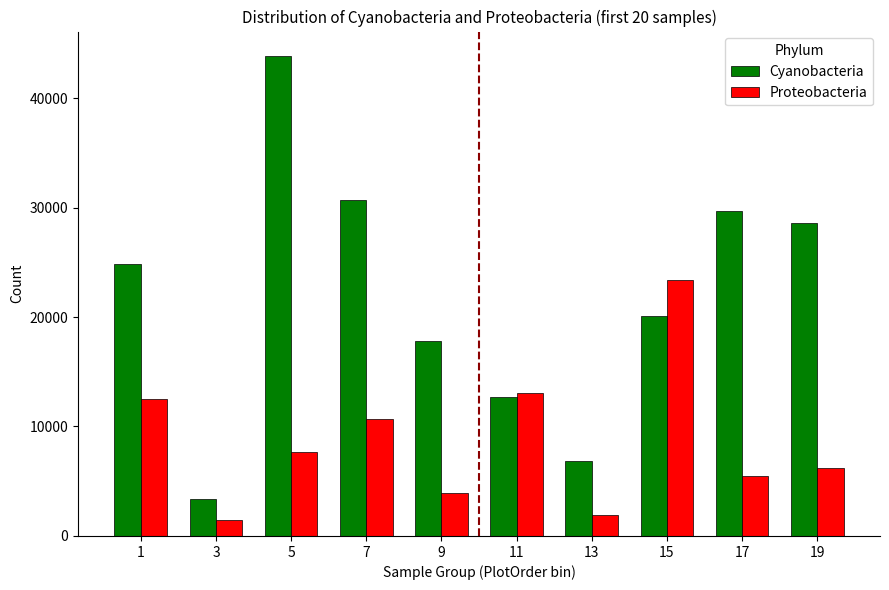

What are all the series names shown in the legend?

Cyanobacteria, Proteobacteria